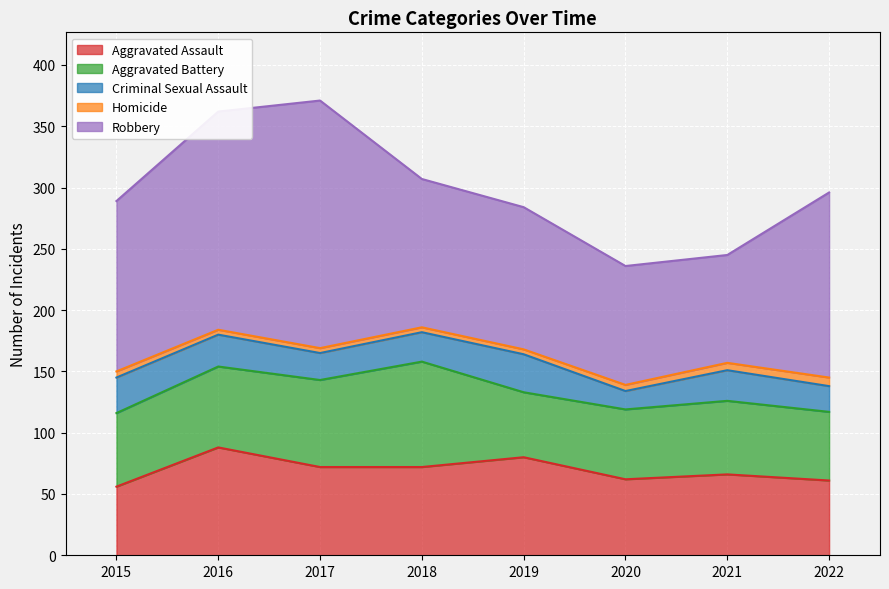

What is the difference between the highest and lowest values at 2022?

144